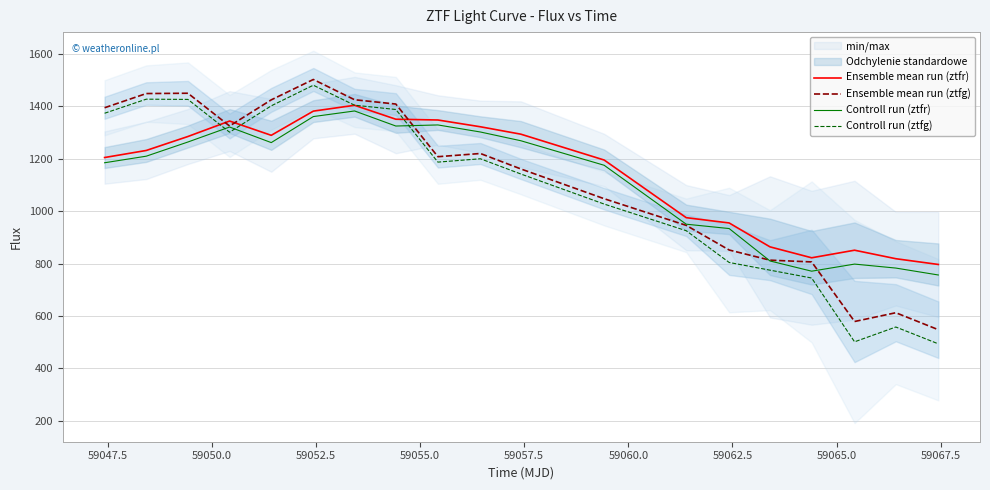

How many lines are shown in the chart?

4